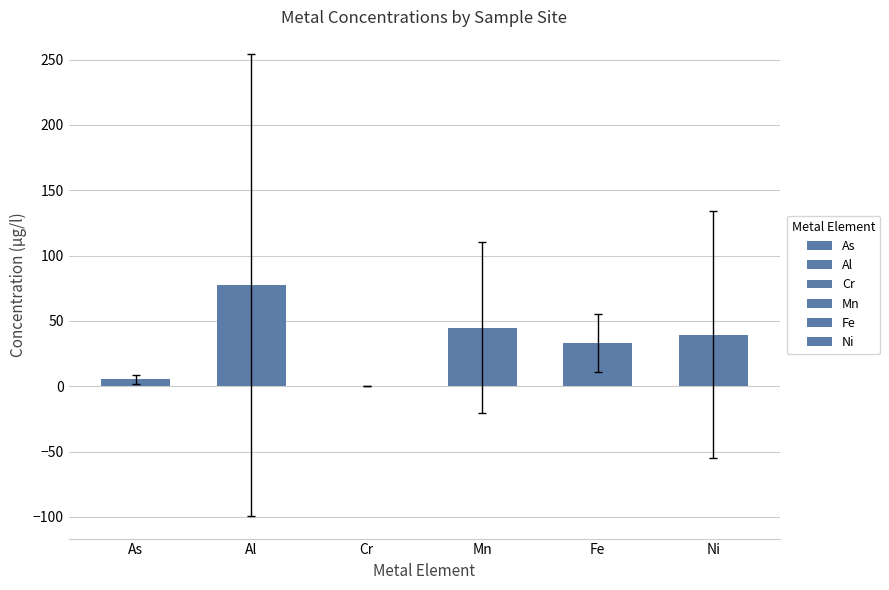

What are all the series names shown in the legend?

As, Al, Cr, Mn, Fe, Ni